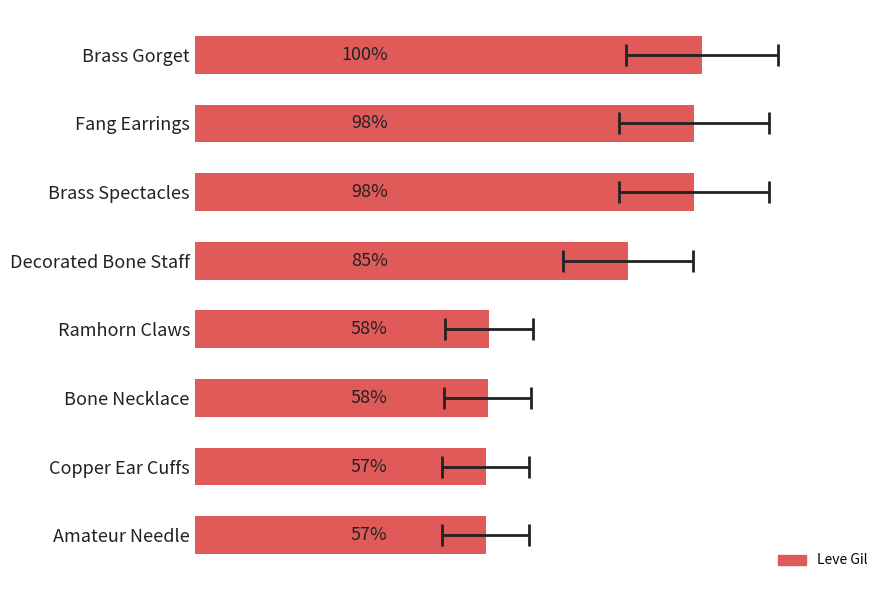

Reading right to left, what are all the values shown in this chart?

168	168	169	170	250	288	288	293